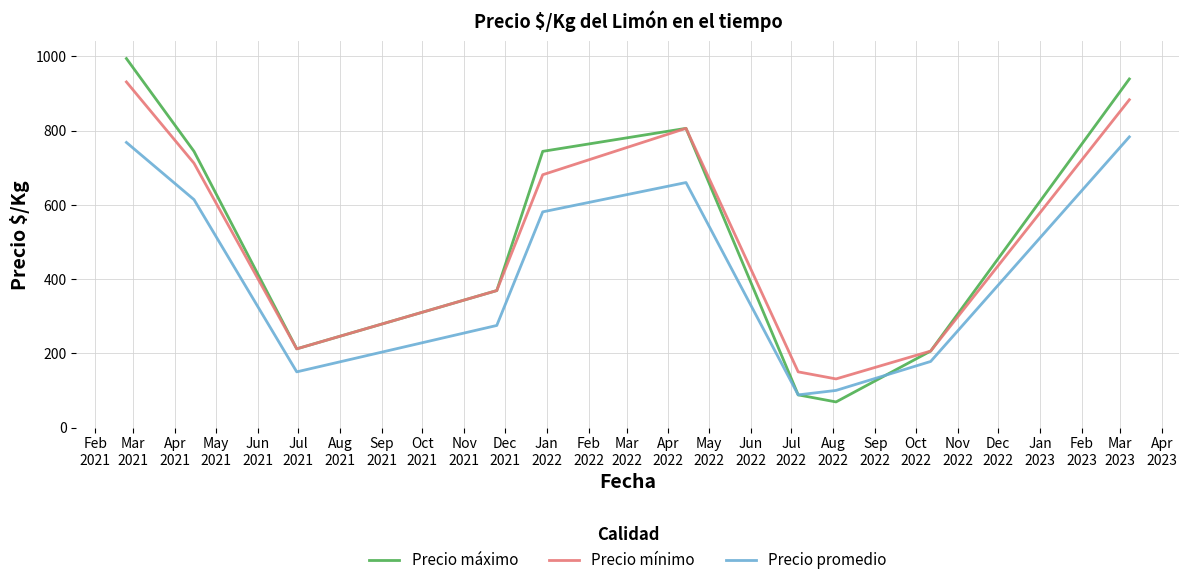

True or false: Precio promedio and Precio mínimo cross at least once.

False